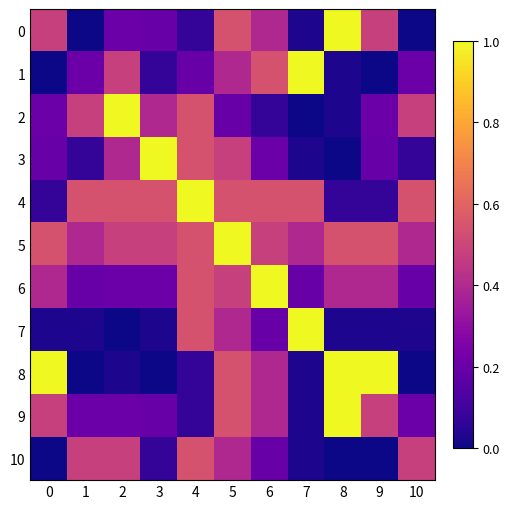

Reading right to left, extract all data points from this chart.

0: 10=0.0	9=0.5	8=1.0	7=0.0	6=0.4	5=0.5	4=0.1	3=0.2	2=0.2	1=0.0	0=0.5
1: 10=0.2	9=0.0	8=0.0	7=1.0	6=0.5	5=0.4	4=0.2	3=0.1	2=0.5	1=0.2	0=0.0
2: 10=0.5	9=0.2	8=0.0	7=0.0	6=0.1	5=0.2	4=0.5	3=0.4	2=1.0	1=0.5	0=0.2
3: 10=0.1	9=0.2	8=0.0	7=0.0	6=0.2	5=0.5	4=0.5	3=1.0	2=0.4	1=0.1	0=0.2
4: 10=0.5	9=0.1	8=0.1	7=0.5	6=0.5	5=0.5	4=1.0	3=0.5	2=0.5	1=0.5	0=0.1
5: 10=0.4	9=0.5	8=0.5	7=0.4	6=0.5	5=1.0	4=0.5	3=0.5	2=0.5	1=0.4	0=0.5
6: 10=0.2	9=0.4	8=0.4	7=0.2	6=1.0	5=0.5	4=0.5	3=0.2	2=0.2	1=0.2	0=0.4
7: 10=0.0	9=0.0	8=0.0	7=1.0	6=0.2	5=0.4	4=0.5	3=0.0	2=0.0	1=0.0	0=0.0
8: 10=0.0	9=1.0	8=1.0	7=0.0	6=0.4	5=0.5	4=0.1	3=0.0	2=0.0	1=0.0	0=1.0
9: 10=0.2	9=0.5	8=1.0	7=0.0	6=0.4	5=0.5	4=0.1	3=0.2	2=0.2	1=0.2	0=0.5
10: 10=0.5	9=0.0	8=0.0	7=0.0	6=0.2	5=0.4	4=0.5	3=0.1	2=0.5	1=0.5	0=0.0